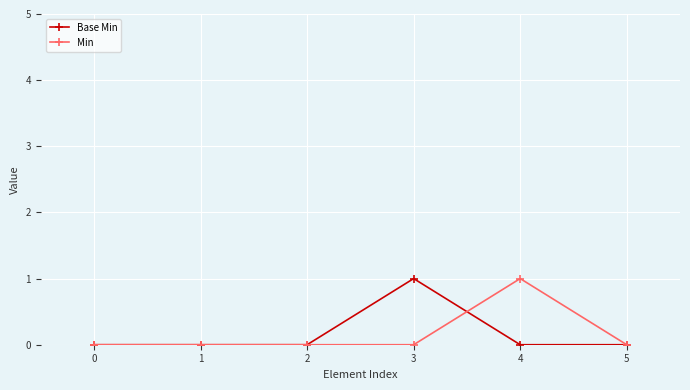

What is the value of the Base Min point at the 4th from the left?

1